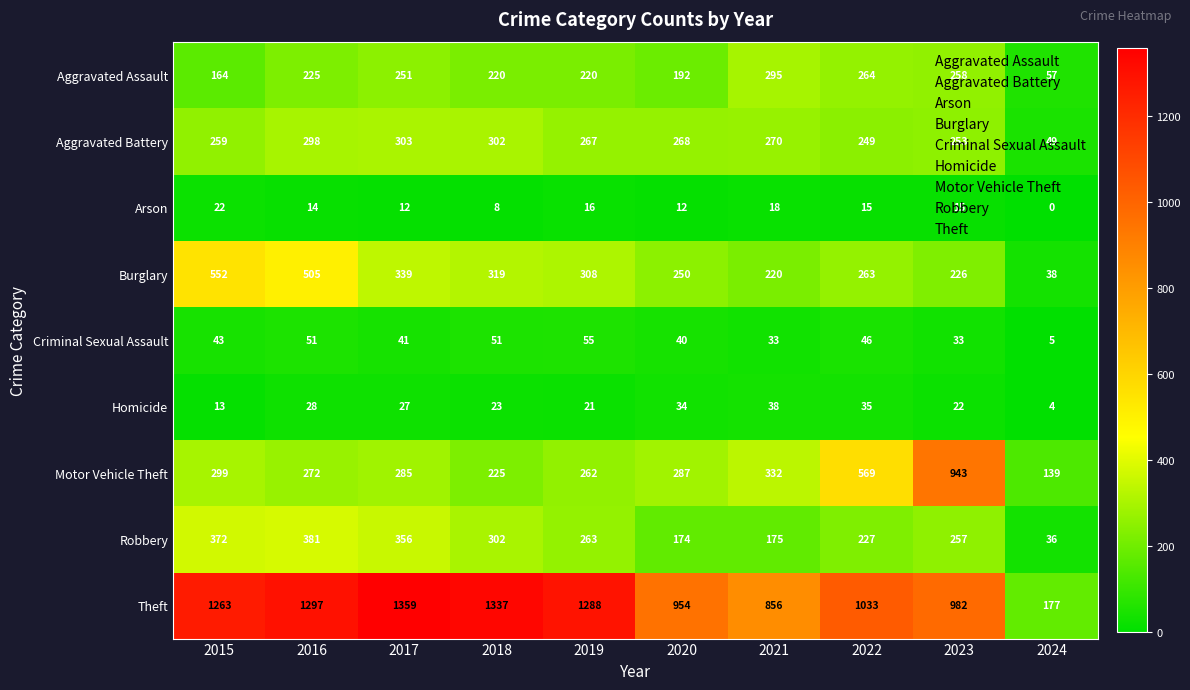

The value of Arson at 2015 is 9. True or false?

False